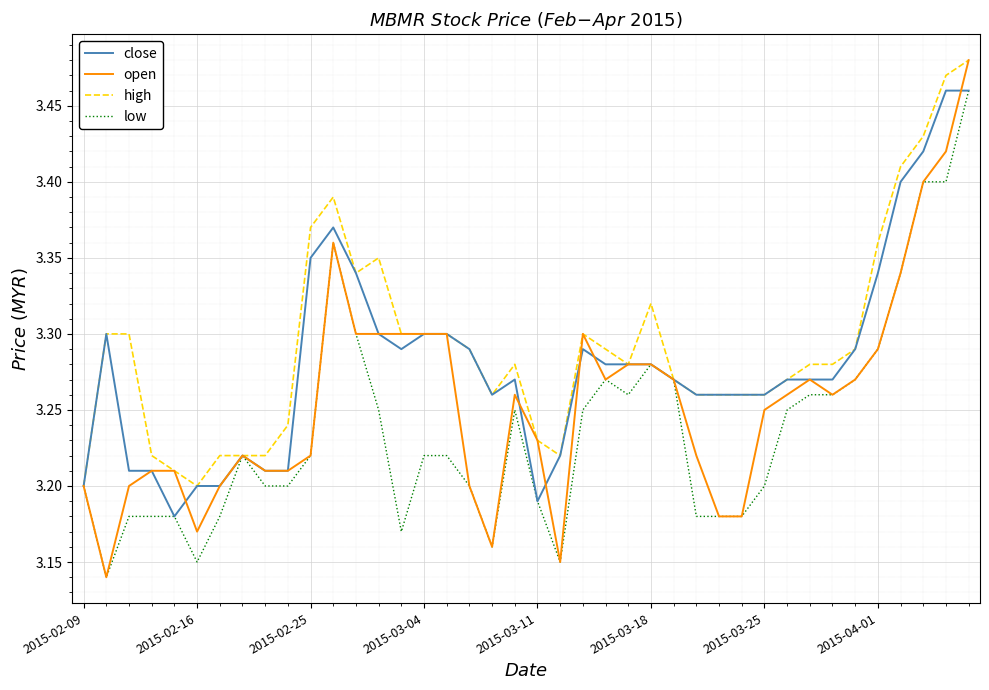

Which series has the largest range (max minus min)?

open